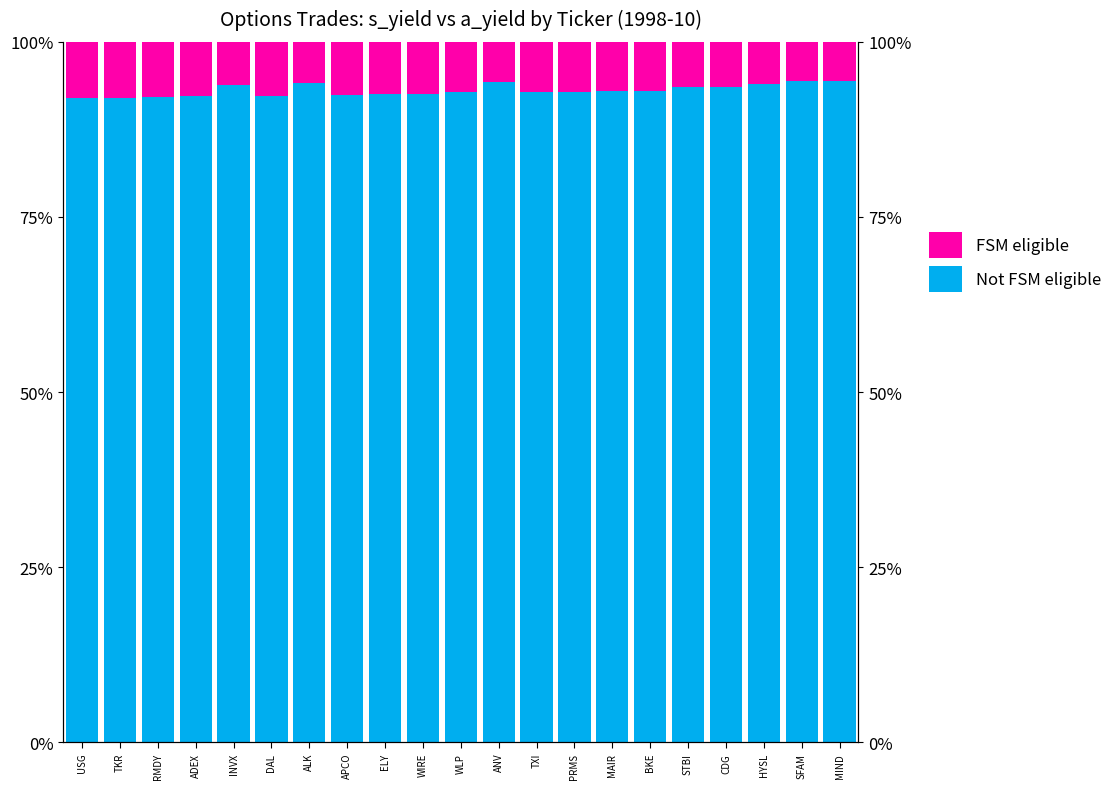

What are all the series names shown in the legend?

Not FSM eligible, FSM eligible